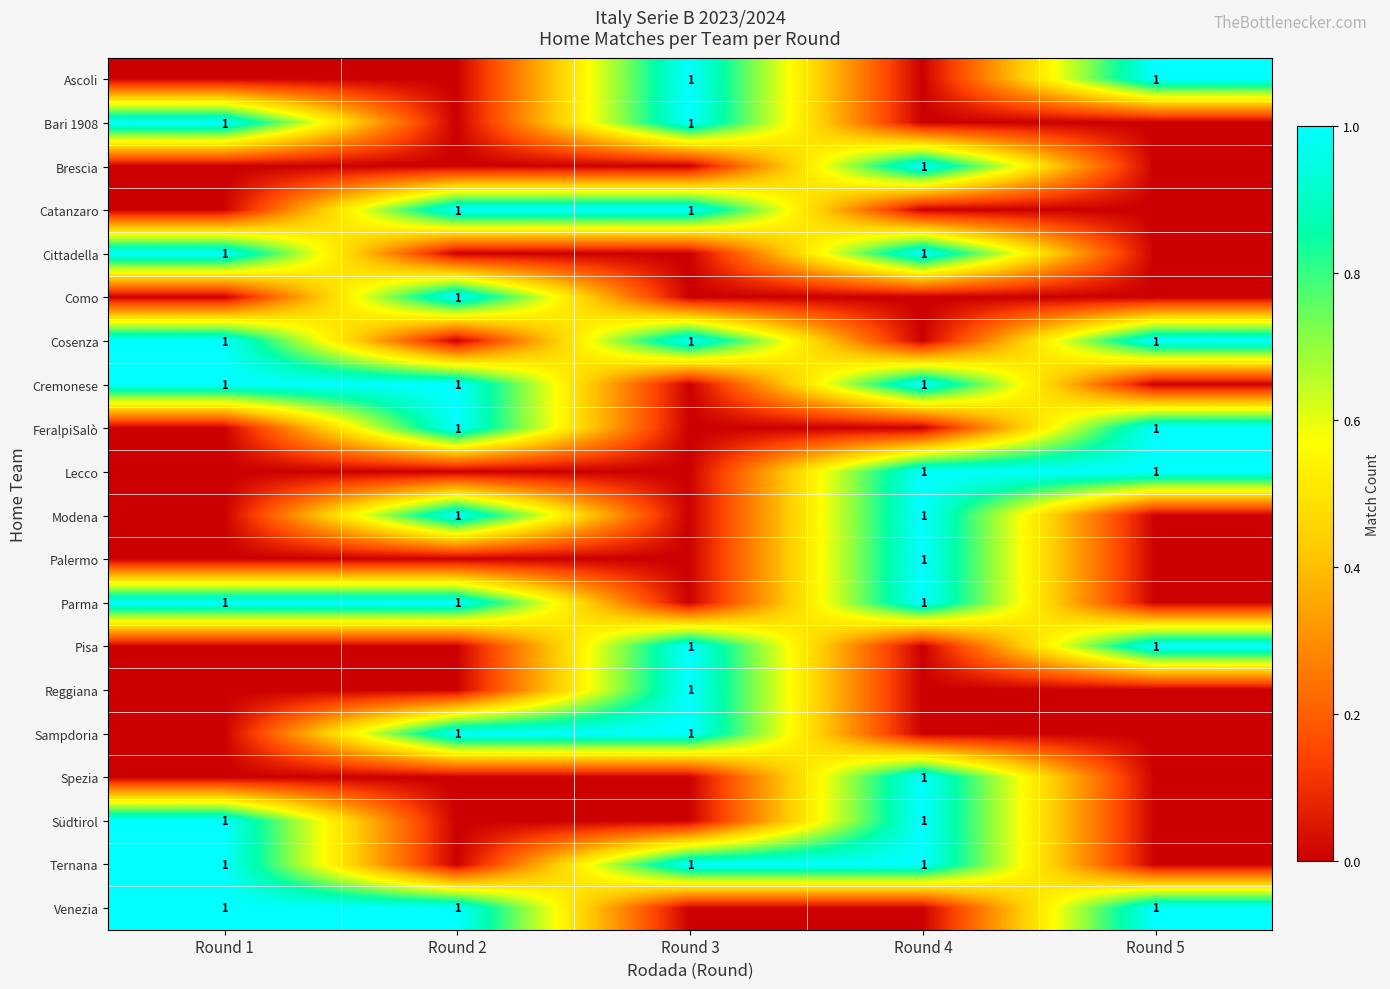

Rank the series by their maximum value, from lowest to highest.

Ascoli, Bari 1908, Brescia, Catanzaro, Cittadella, Como, Cosenza, Cremonese, FeralpiSalò, Lecco, Modena, Palermo, Parma, Pisa, Reggiana, Sampdoria, Spezia, Südtirol, Ternana, Venezia